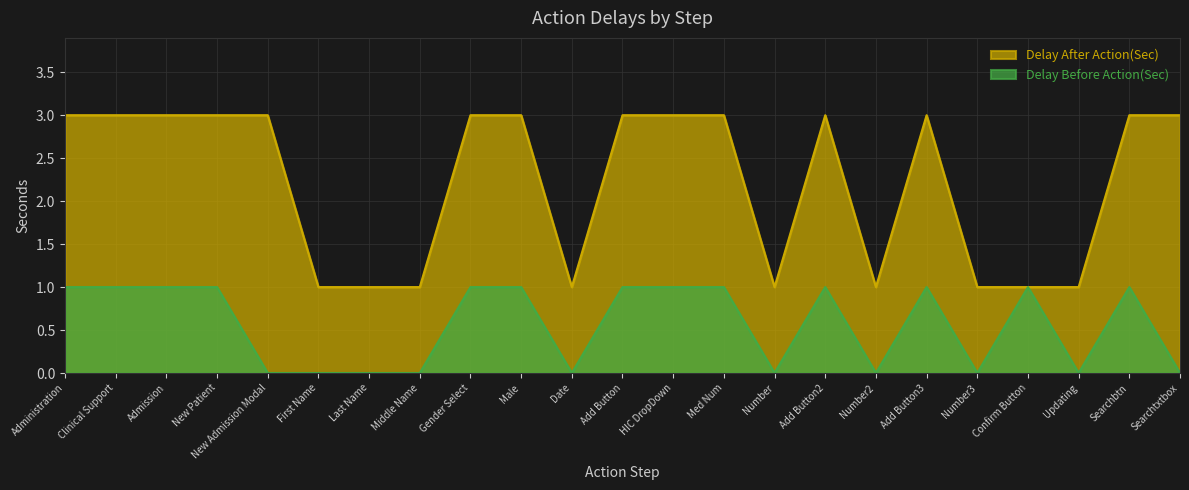

True or false: Delay After Action(Sec) and Delay Before Action(Sec) cross at least once.

False